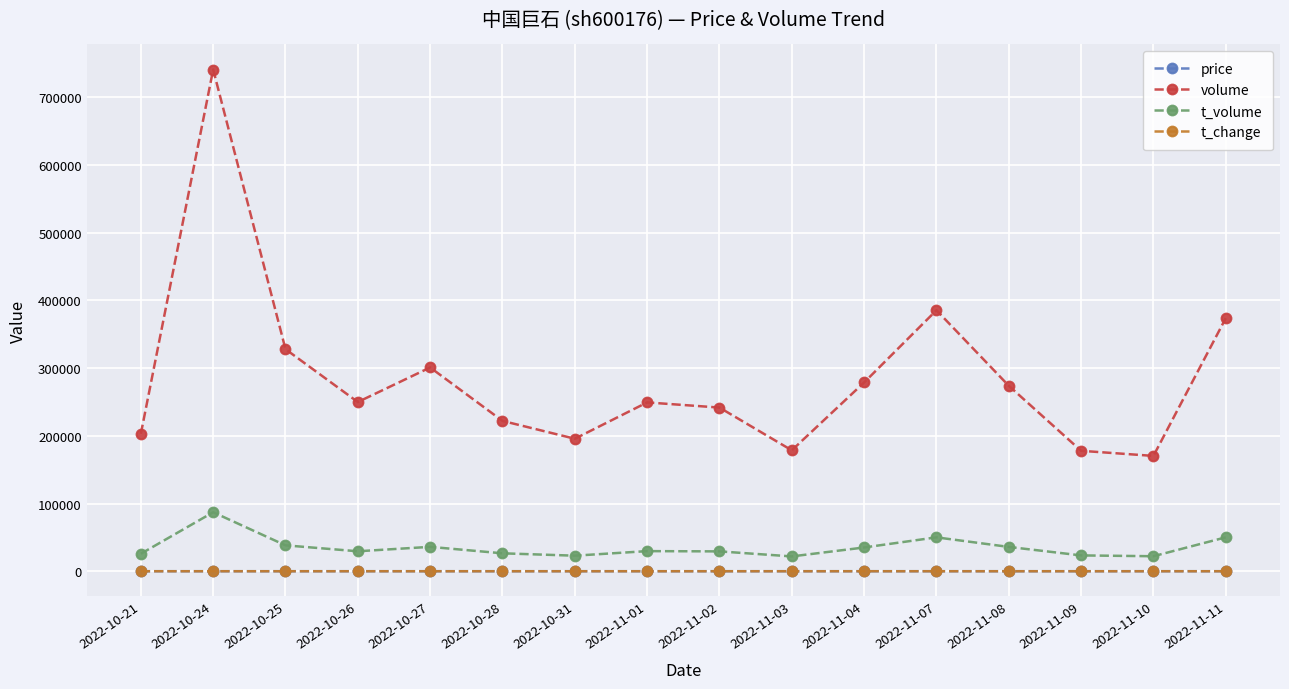

Is it true that t_change equals 0.8 at 2022-10-27?

True